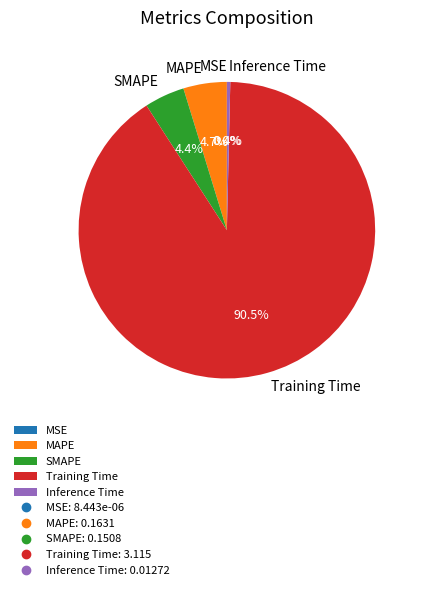

What percentage is the MAPE slice, to the nearest percent?

5%